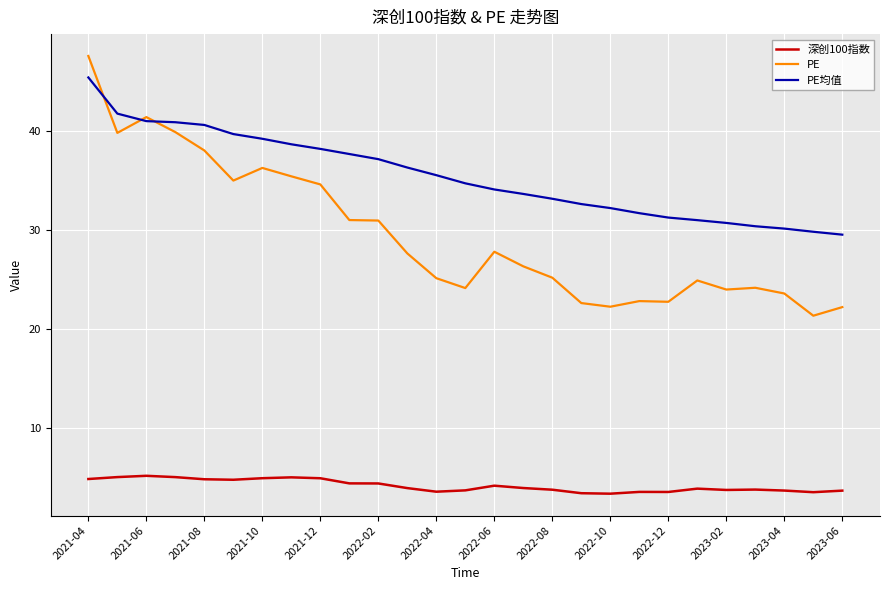

Which series has the widest spread of values?

PE